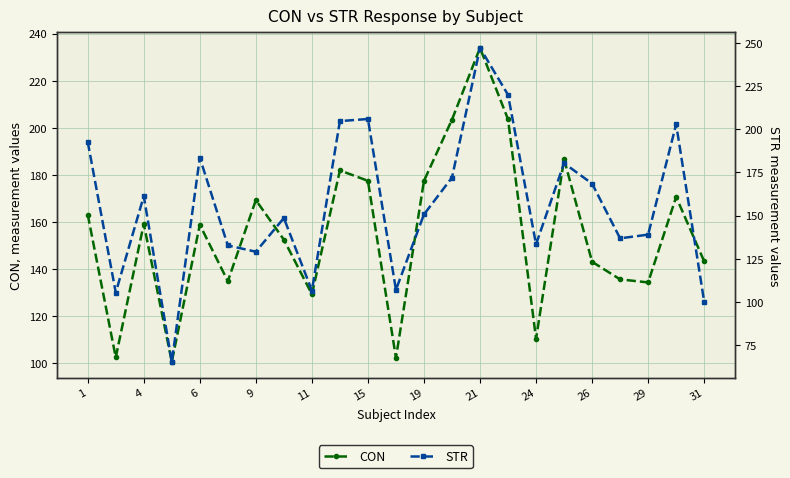

What are all the series names shown in the legend?

CON, STR